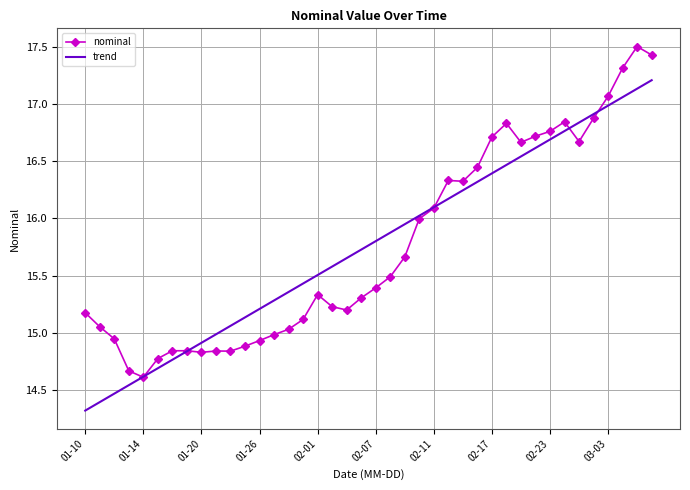

What is the highest value of the nominal series?

17.5